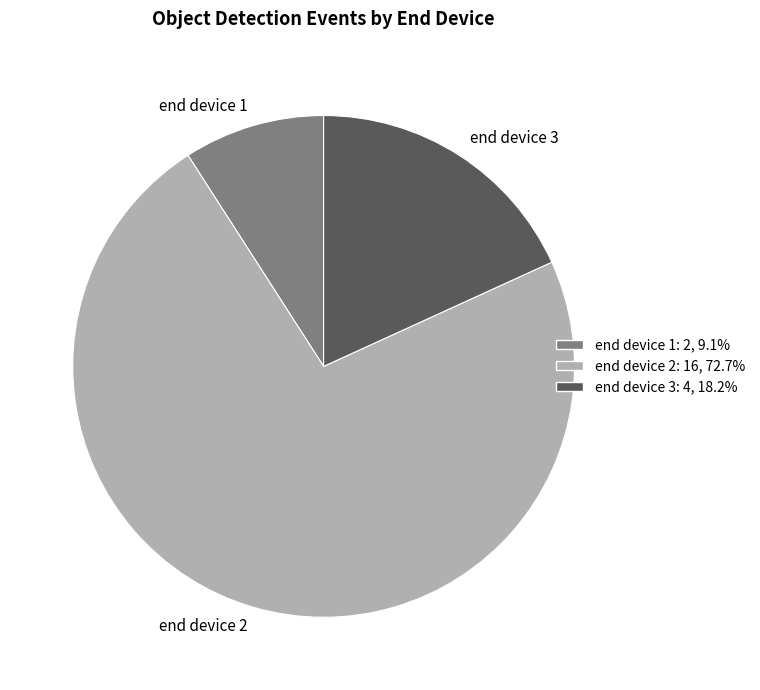

Combined, do end device 2 and end device 1 account for over 50%?

Yes